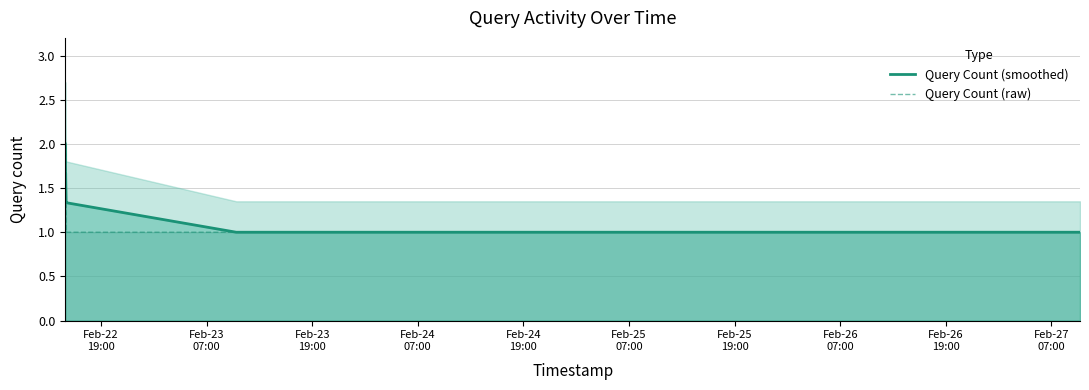

What is the lowest value of the Query Count (smoothed) series?

1.0